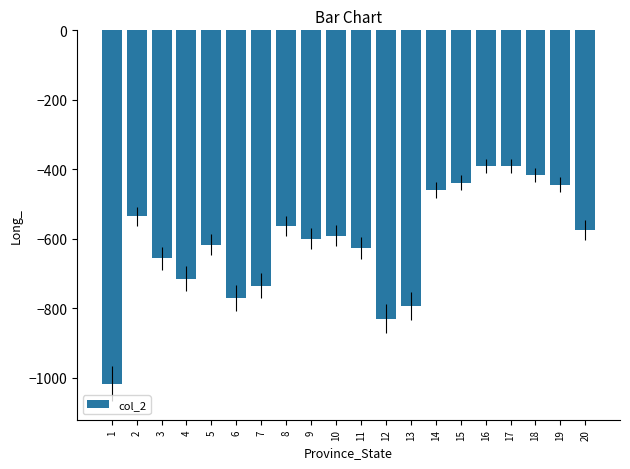

The value at 4 is -1173. True or false?

False